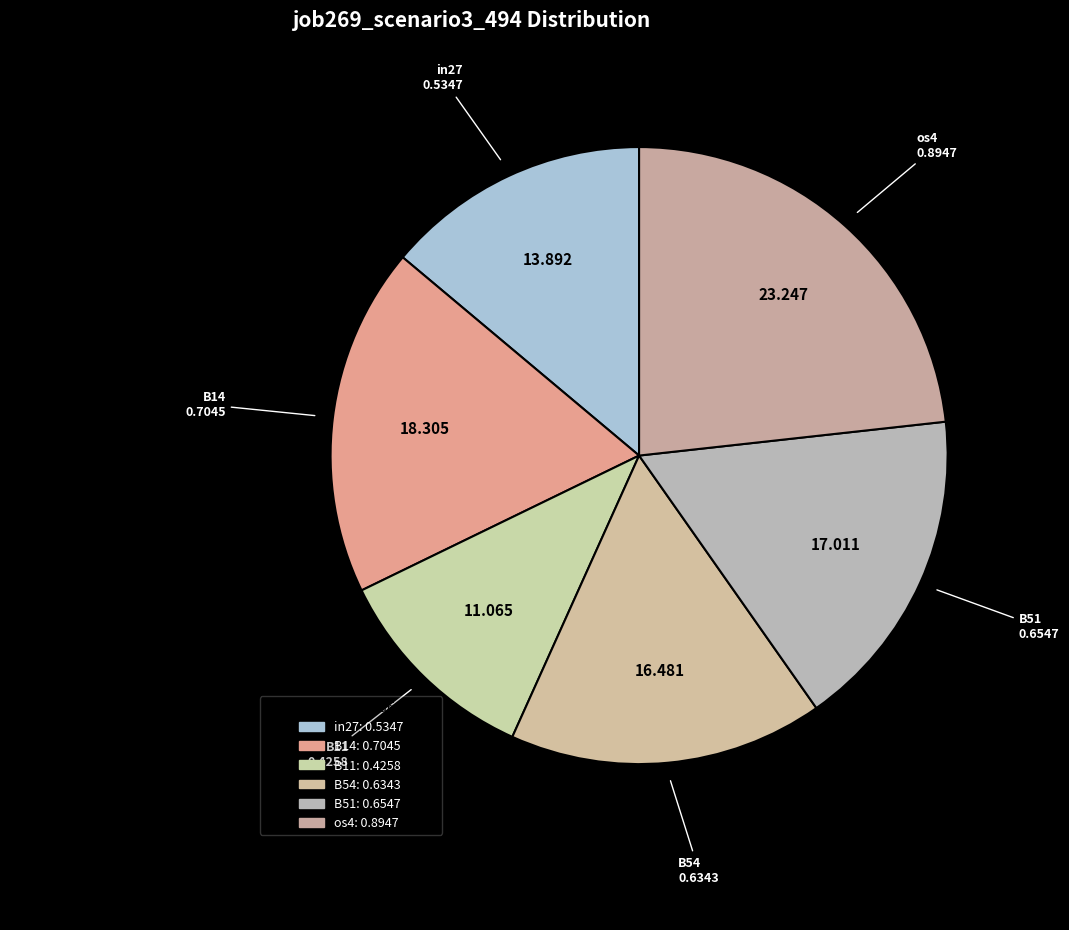

To the nearest percent, what is the combined percentage of B51 and in27?

31%